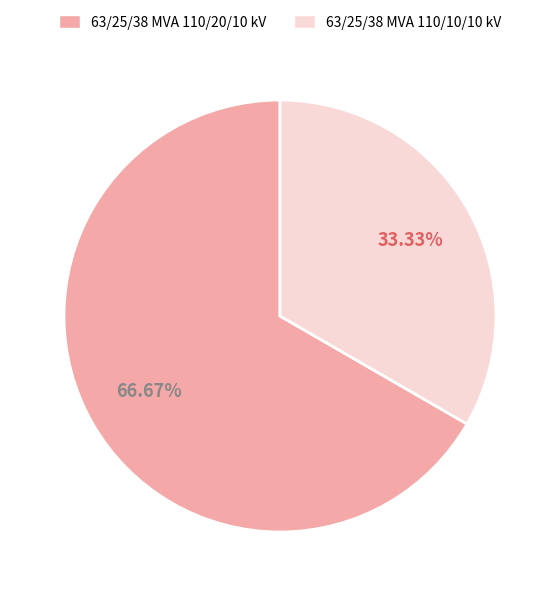

How many segments does this pie chart have?

2